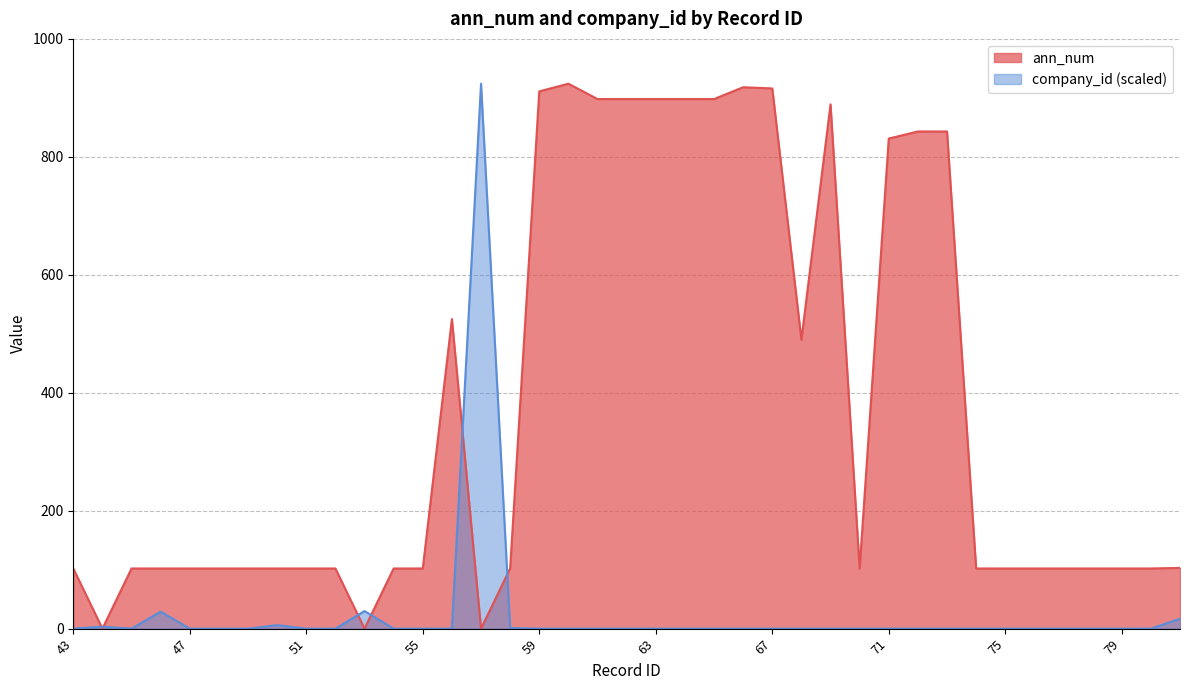

What is the spread (max minus min) of values at 76?

102.0